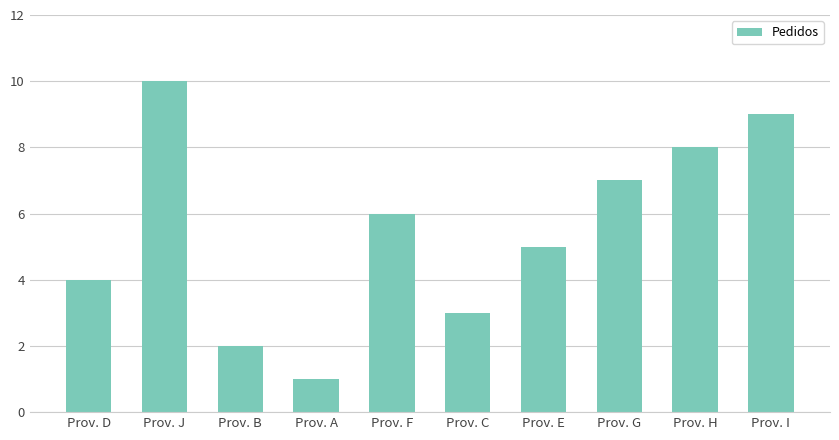

Between Prov. I and Prov. E, which is larger?

Prov. I